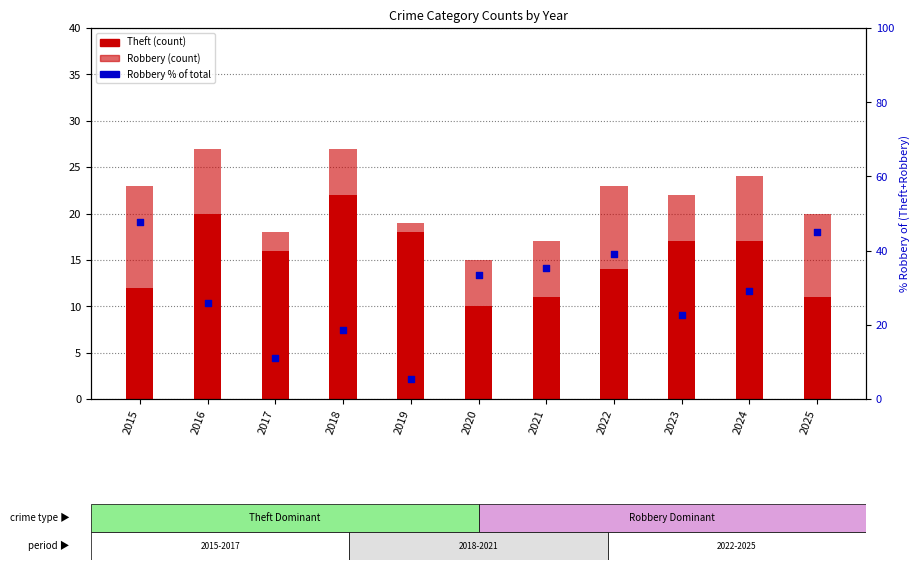

What is the total value across all series at 2019?

24.3